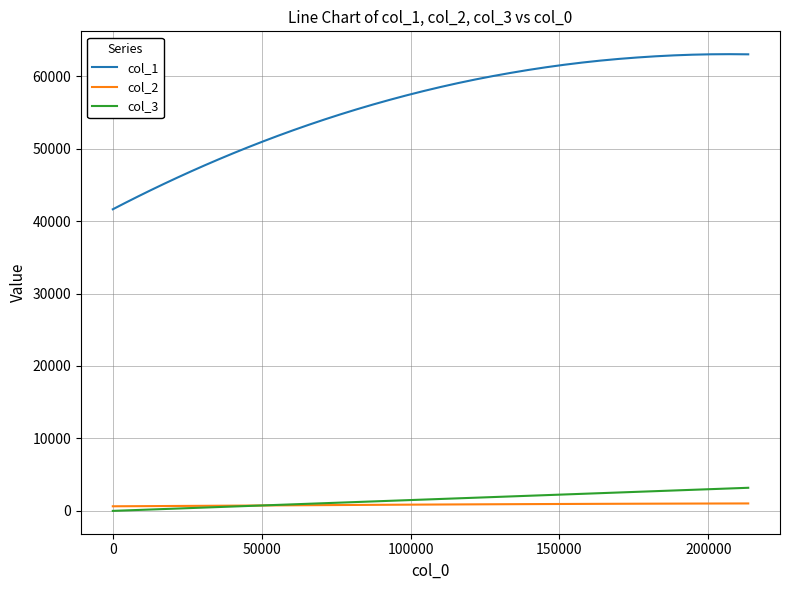

Which series has the largest range (max minus min)?

col_1